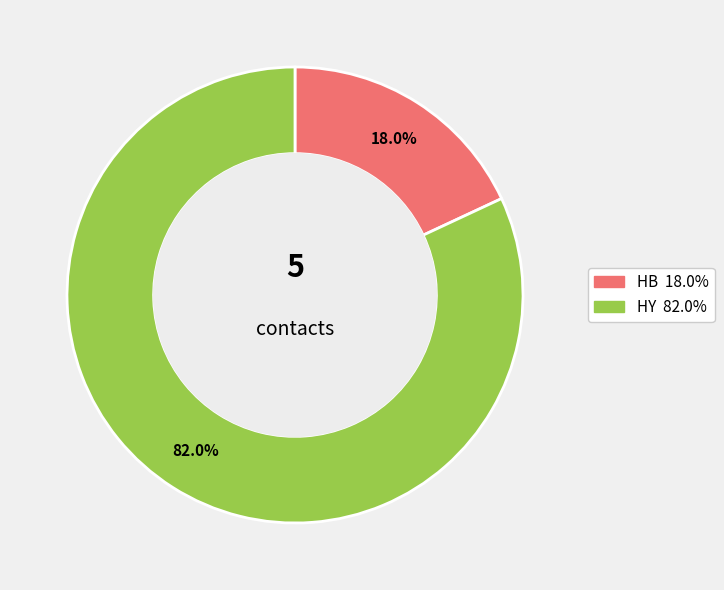

Is there a majority slice in this chart?

Yes